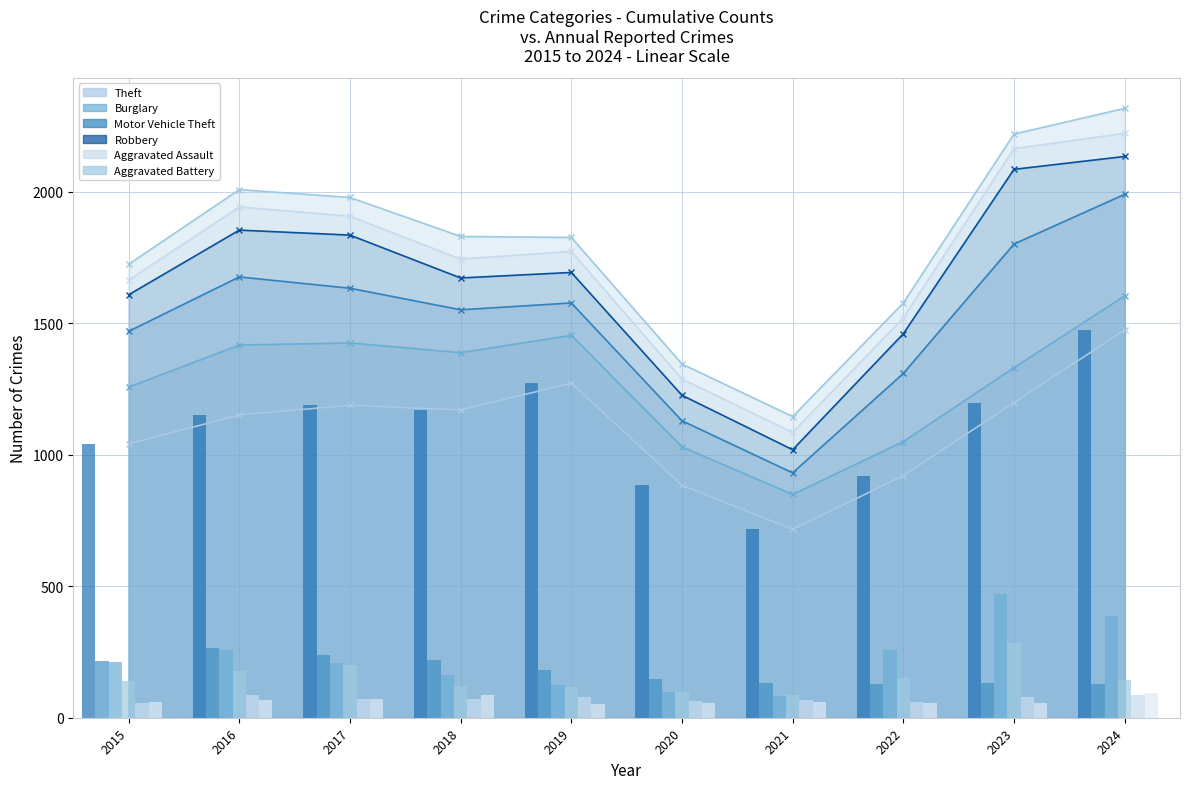

Reading left to right, list all the values displayed in this chart.

Theft: 1041	1151	1188	1170	1272	884	716	920	1198	1474
Burglary: 216	266	237	218	182	146	133	130	133	130
Motor Vehicle Theft: 212	259	208	163	123	99	82	259	470	386
Robbery: 139	178	202	121	116	97	88	151	284	144
Aggravated Assault: 56	88	72	72	80	62	66	61	79	88
Aggravated Battery: 60	66	71	86	53	57	60	56	55	95